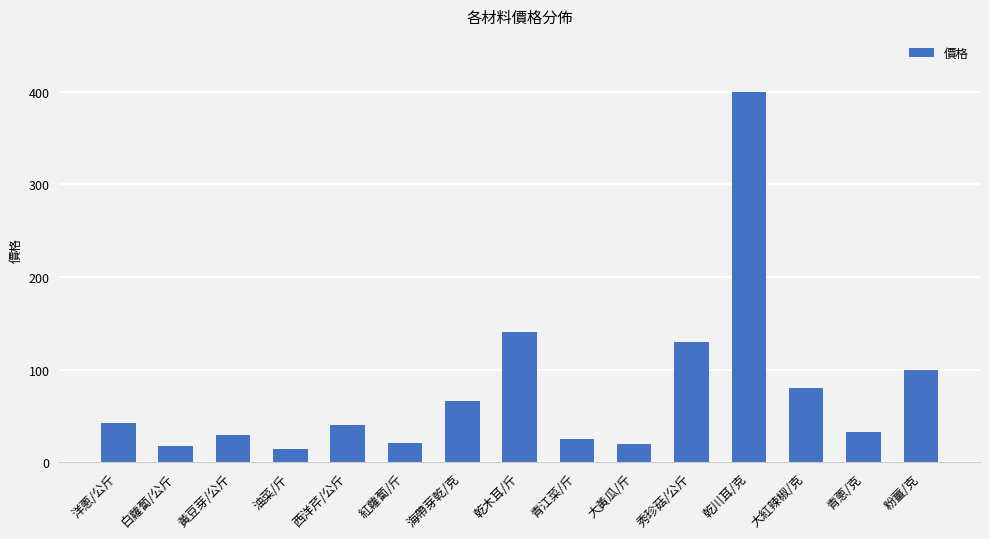

How many data points does each series have?

15